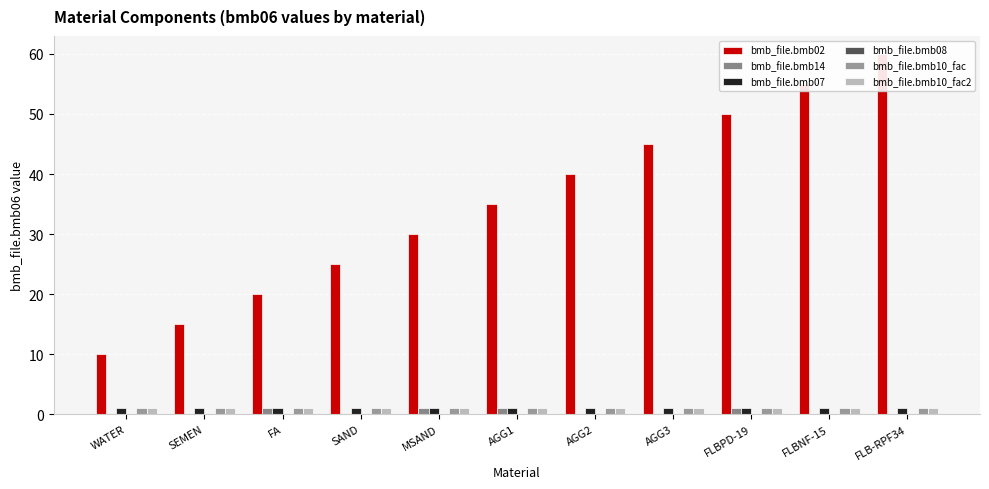

How many bars are there in each group?

6